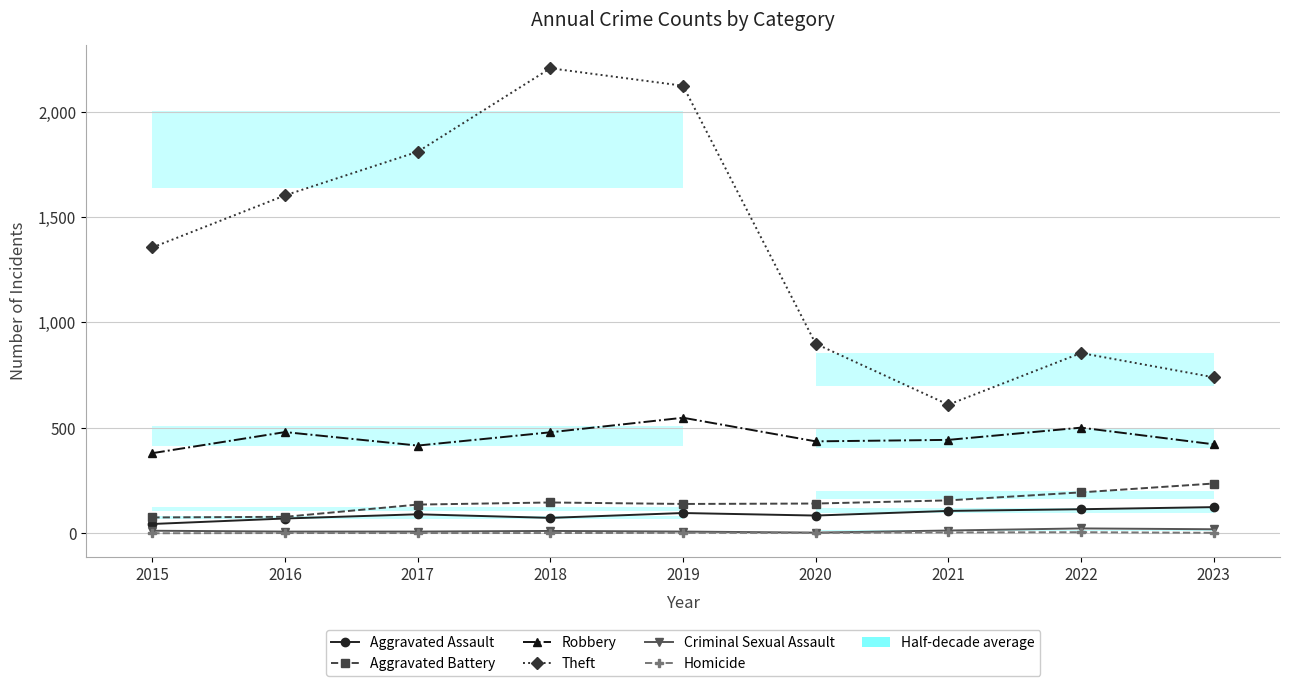

Reading left to right, transcribe all the data shown in this chart.

Aggravated Assault: 44	70	90	73	96	84	106	114	124
Aggravated Battery: 75	78	136	146	139	141	156	194	236
Robbery: 380	480	416	479	548	436	443	501	422
Theft: 1356	1603	1810	2206	2123	899	610	855	740
Criminal Sexual Assault: 12	8	8	11	8	3	13	23	19
Homicide: 0	1	1	1	2	2	4	5	2